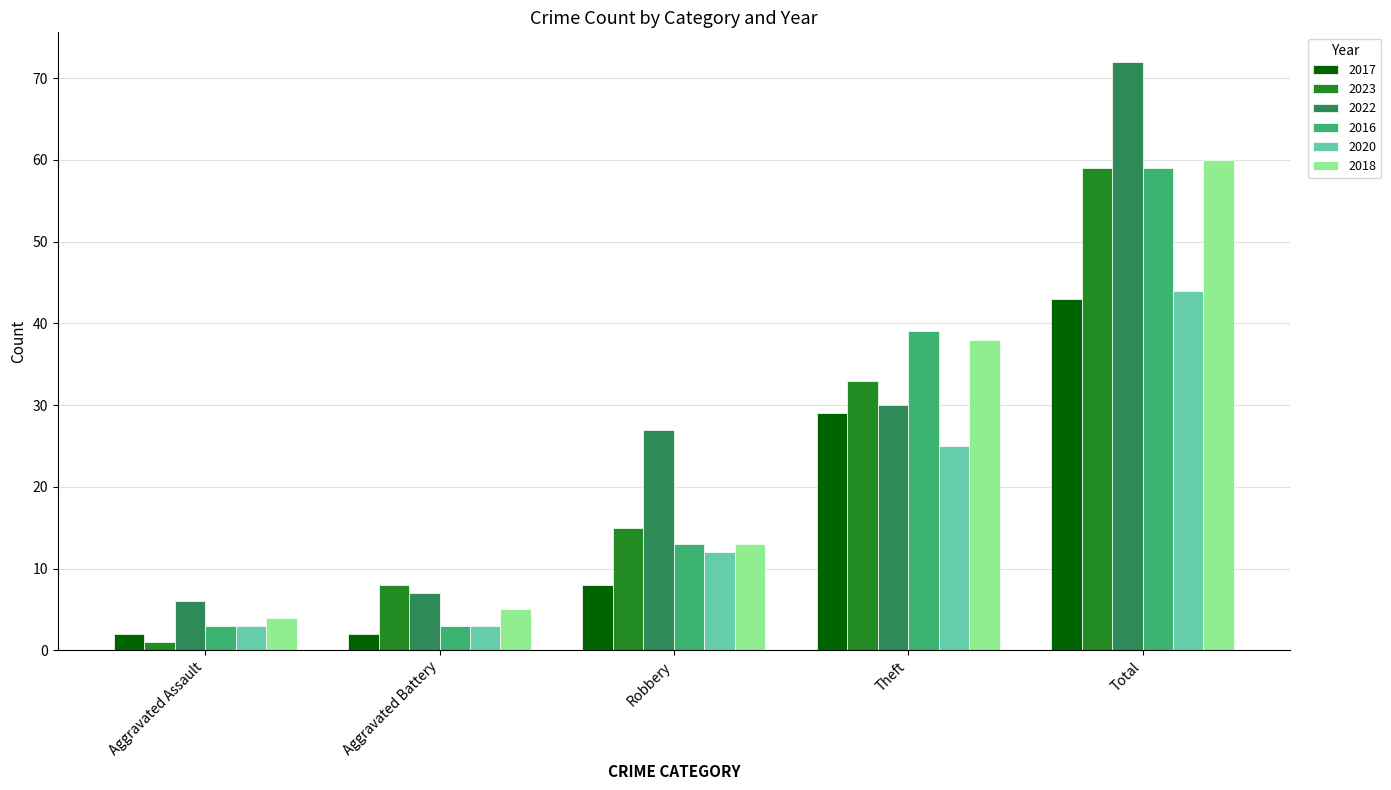

The 2018 series shows 15 at Total. True or false?

False